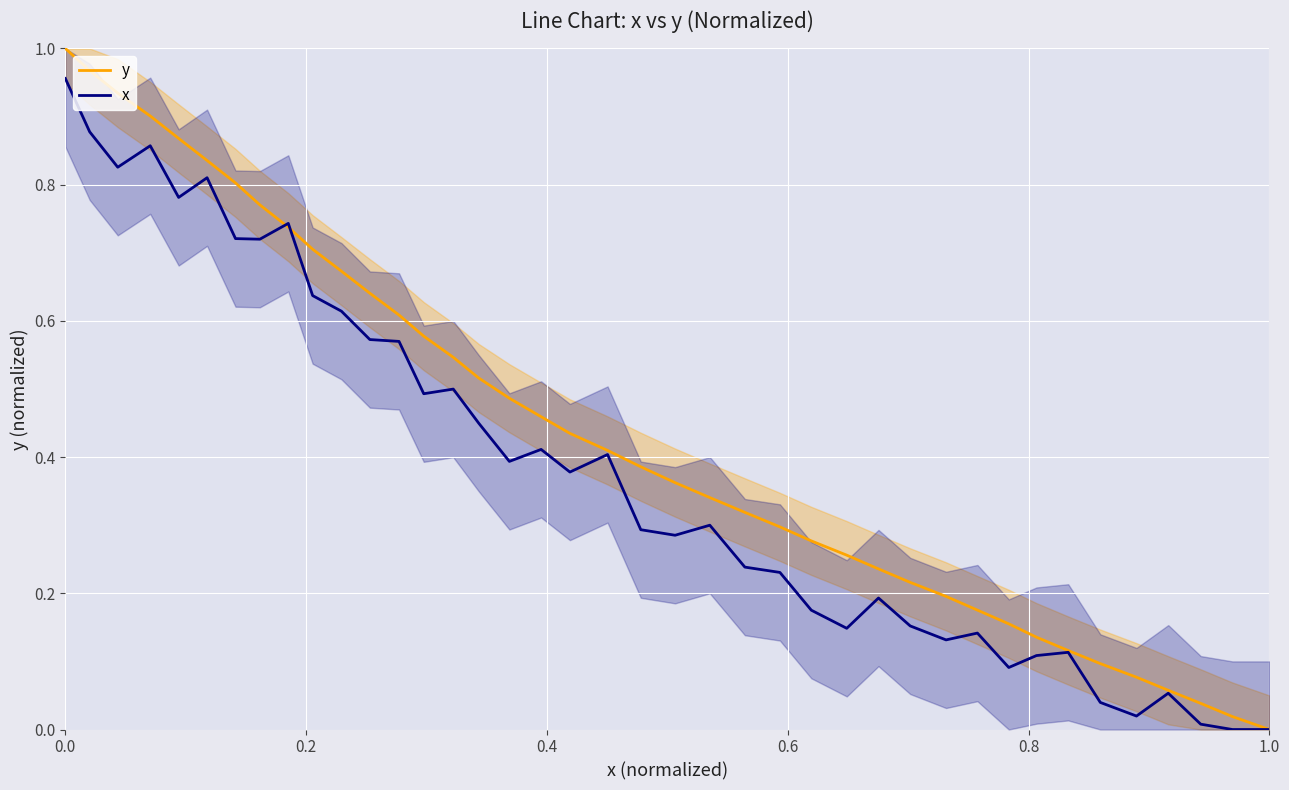

True or false: x and y intersect in this chart.

True